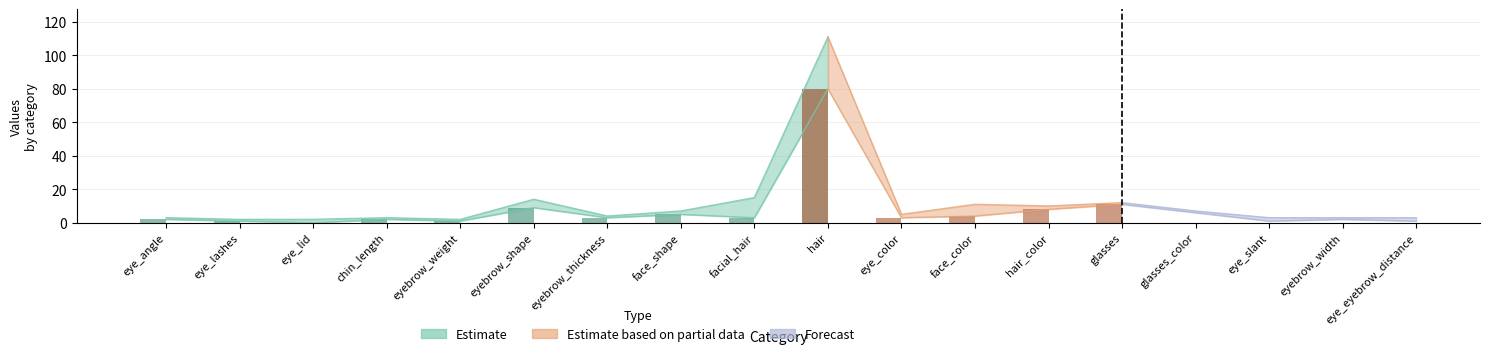

What is the label of the 8th bar from the right?

eye_color